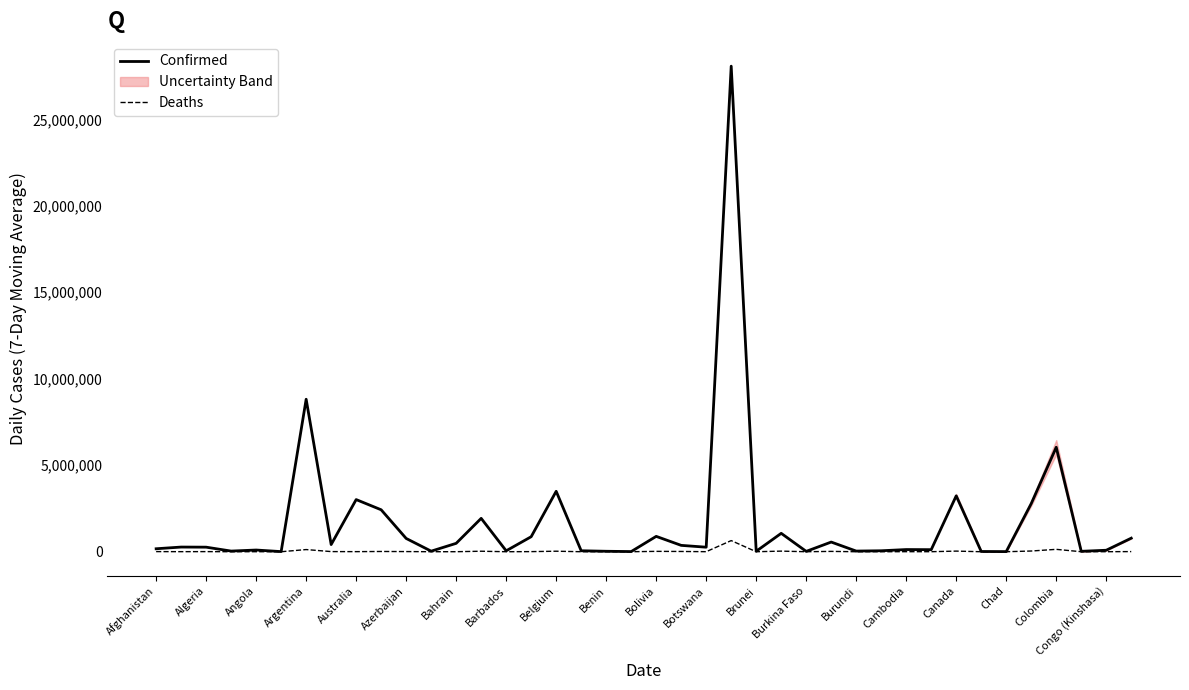

True or false: Deaths and Confirmed cross at least once.

False